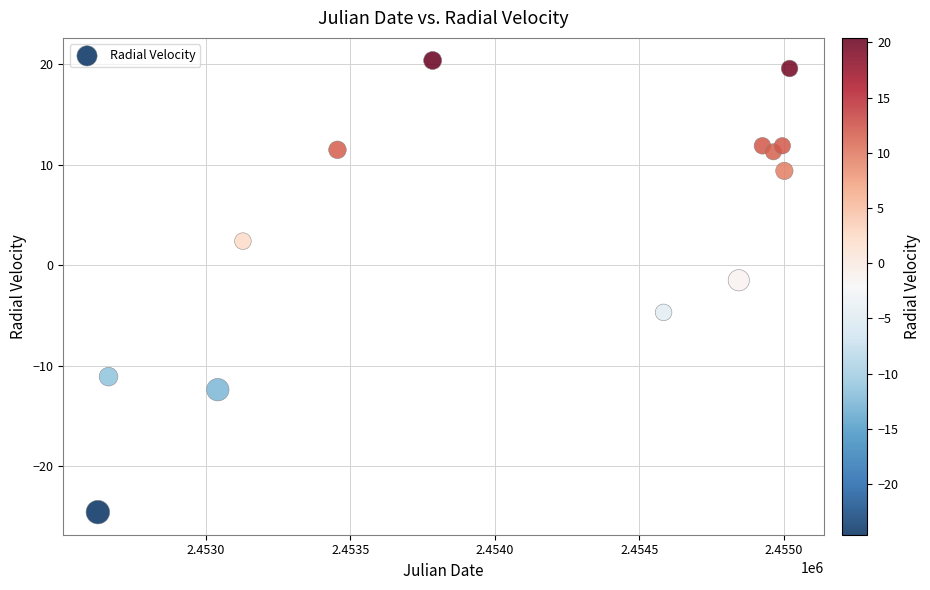

What Y value in the scatter plot is closest to -2?

-1.5